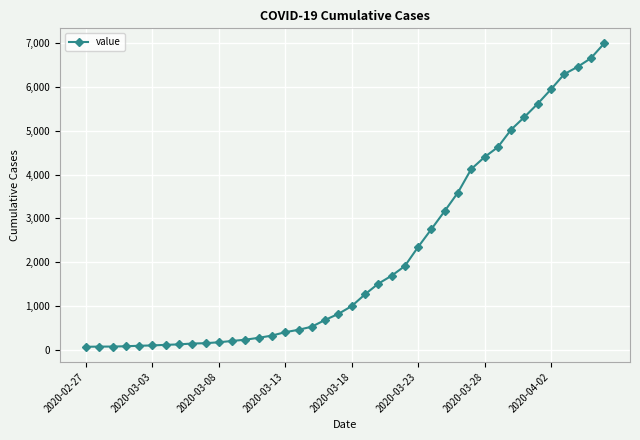

How many data points does each series have?

40